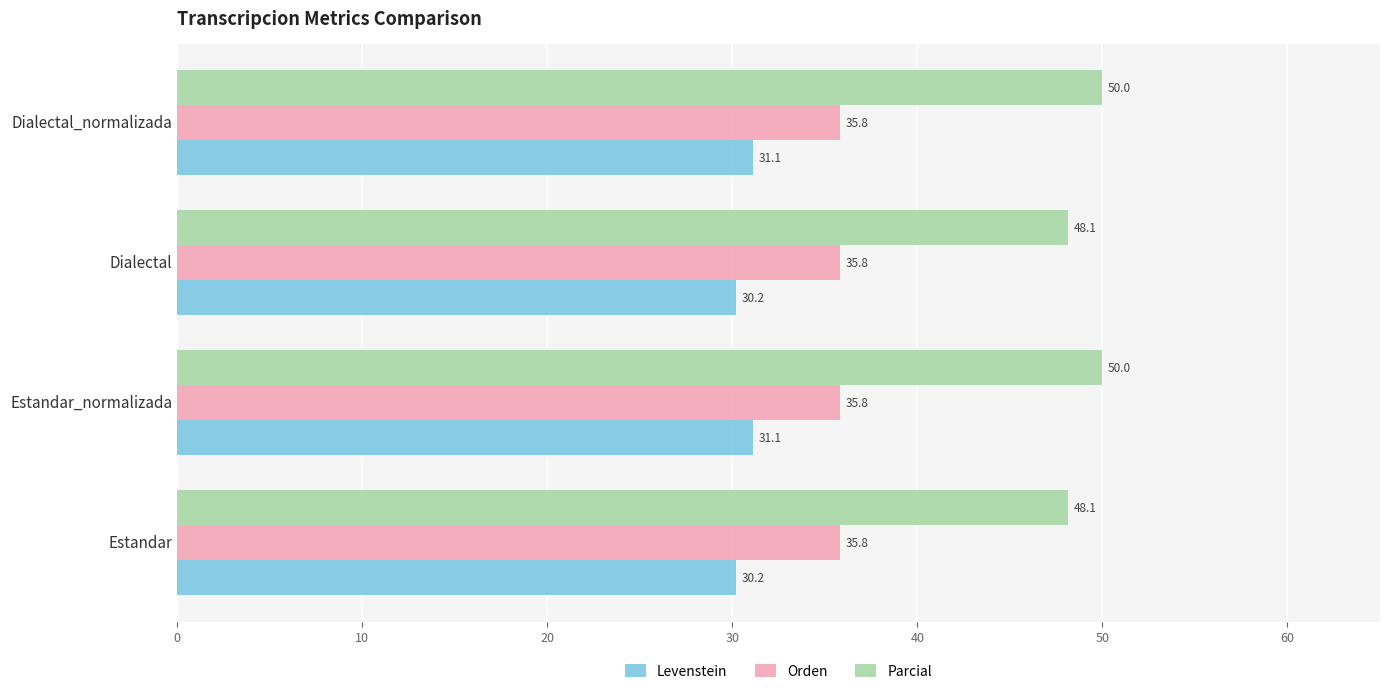

Read the Levenstein value at Estandar_normalizada.

31.1